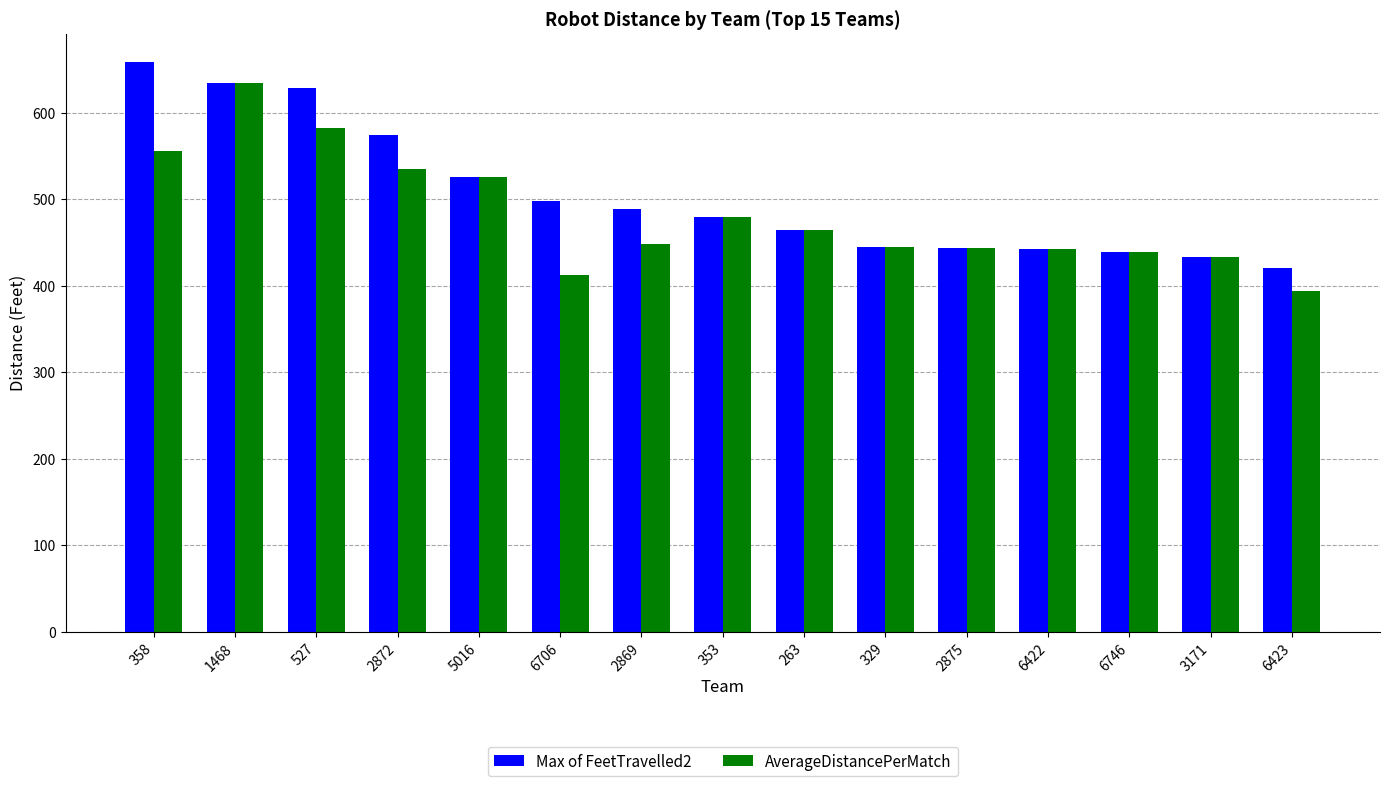

How many bars are there in each group?

2